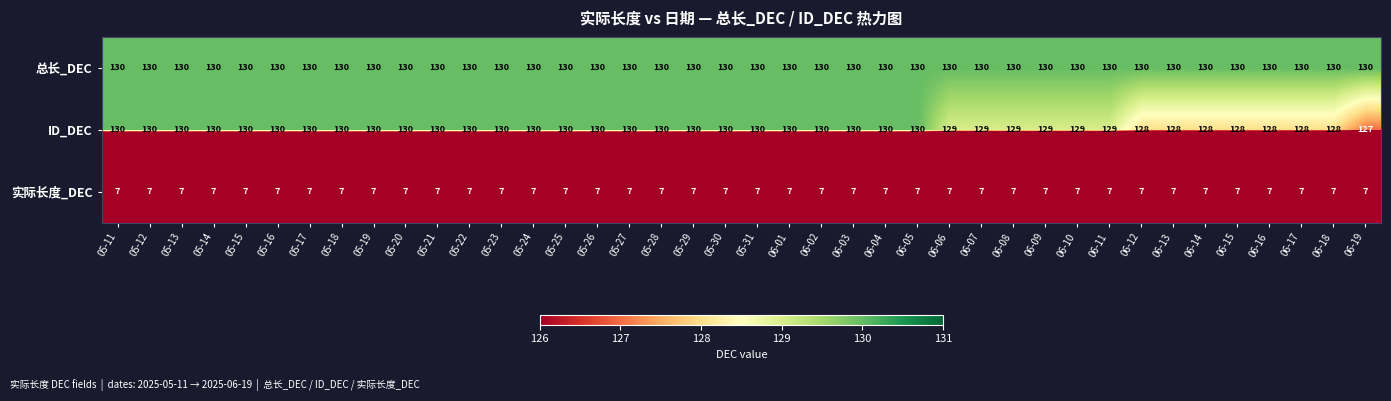

What is the average value of the ID_DEC series?

129